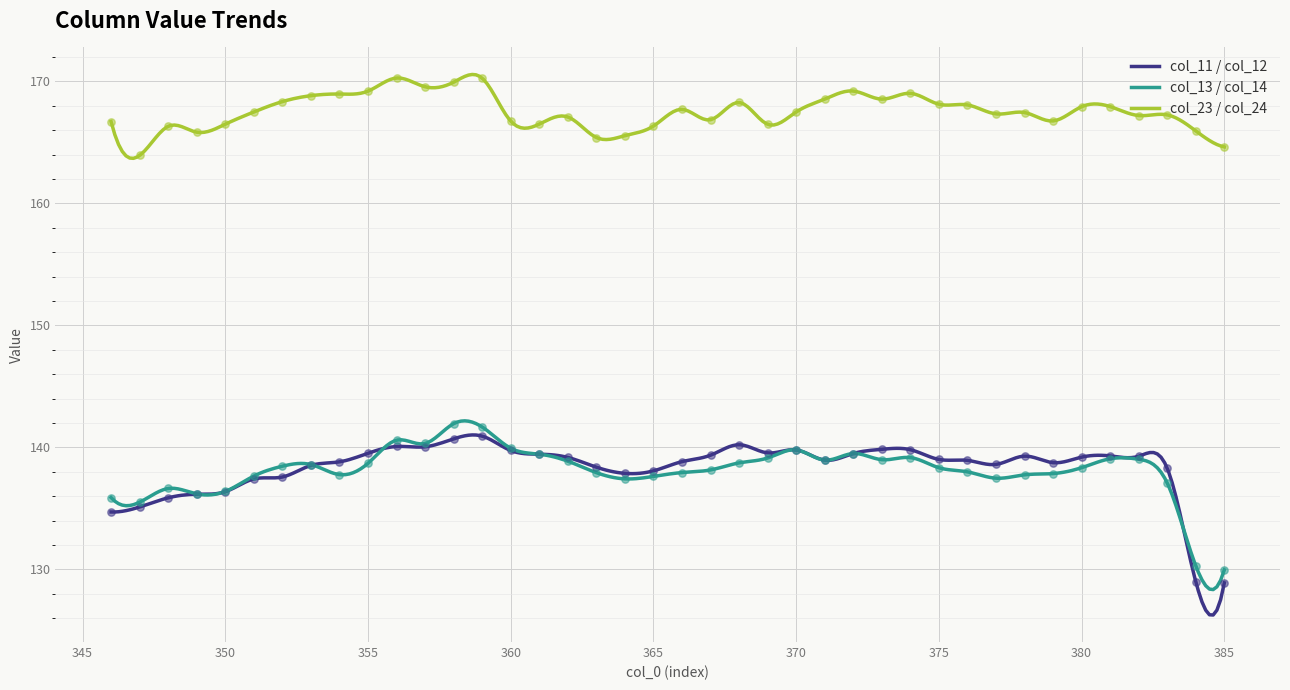

At which category is the sum across all series the highest?

359